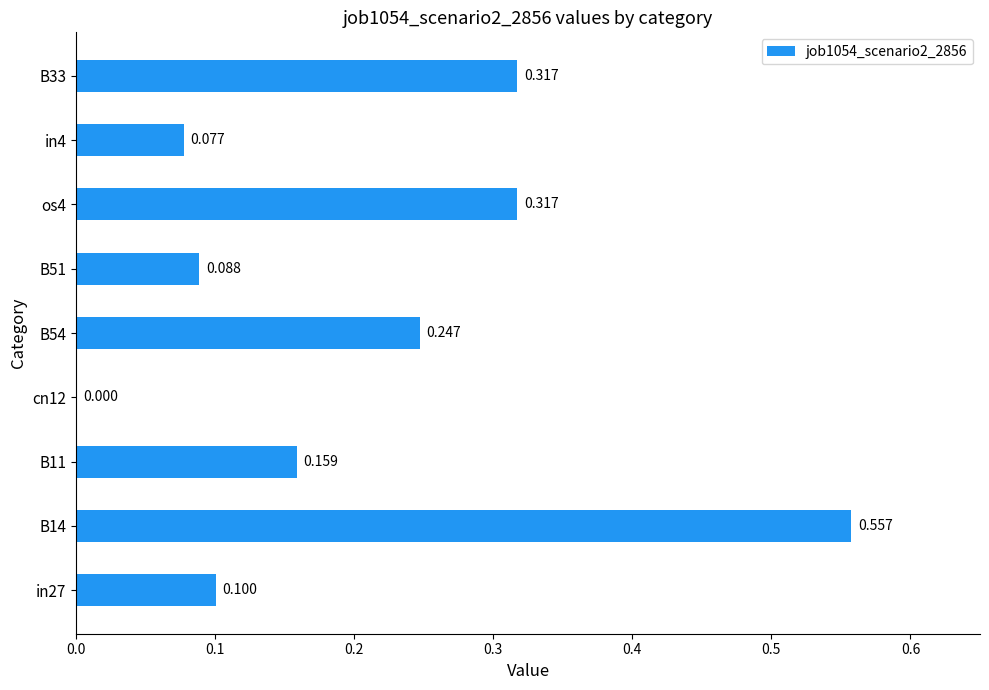

How many distinct data groups are displayed?

1